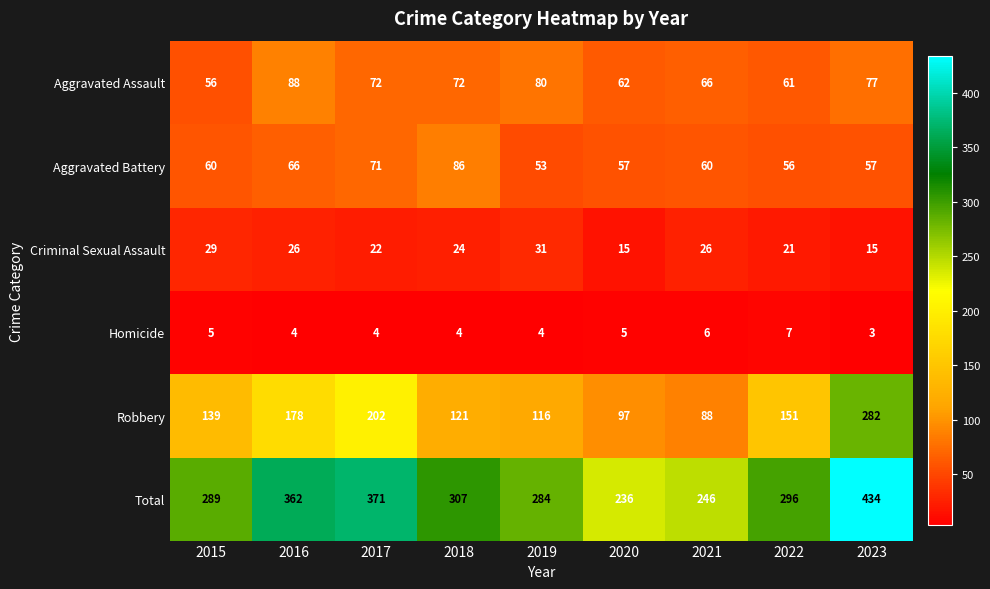

The value of Homicide at 2017 is 7. True or false?

False